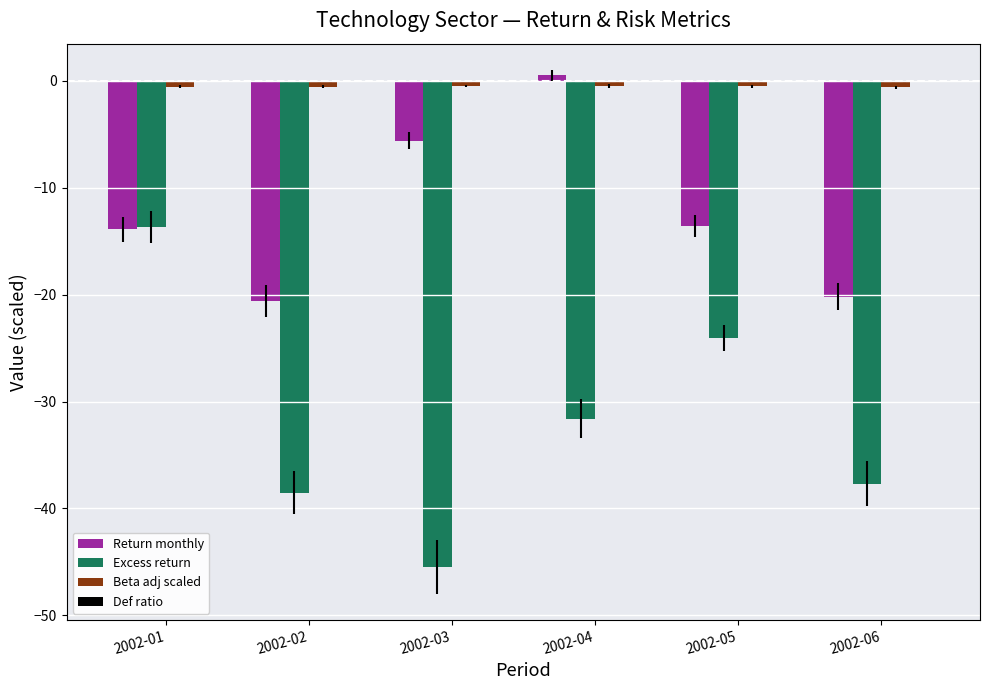

At which label does Return monthly reach its peak?

2002-04